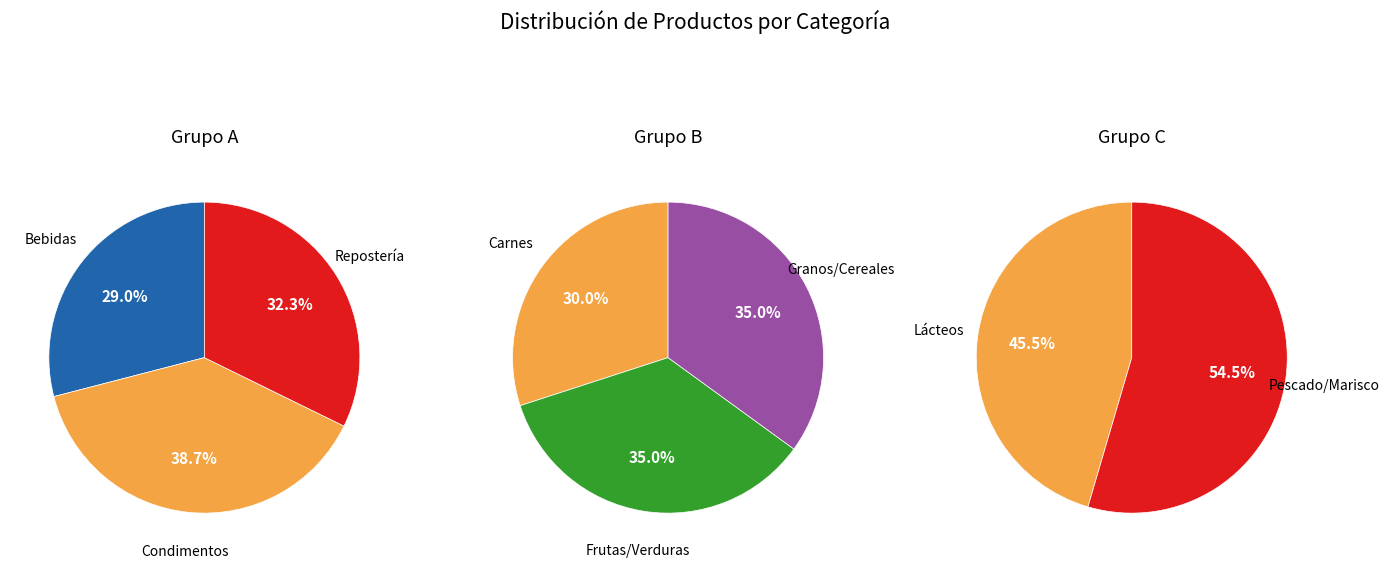

Between Carnes and Repostería, which is larger?

Repostería